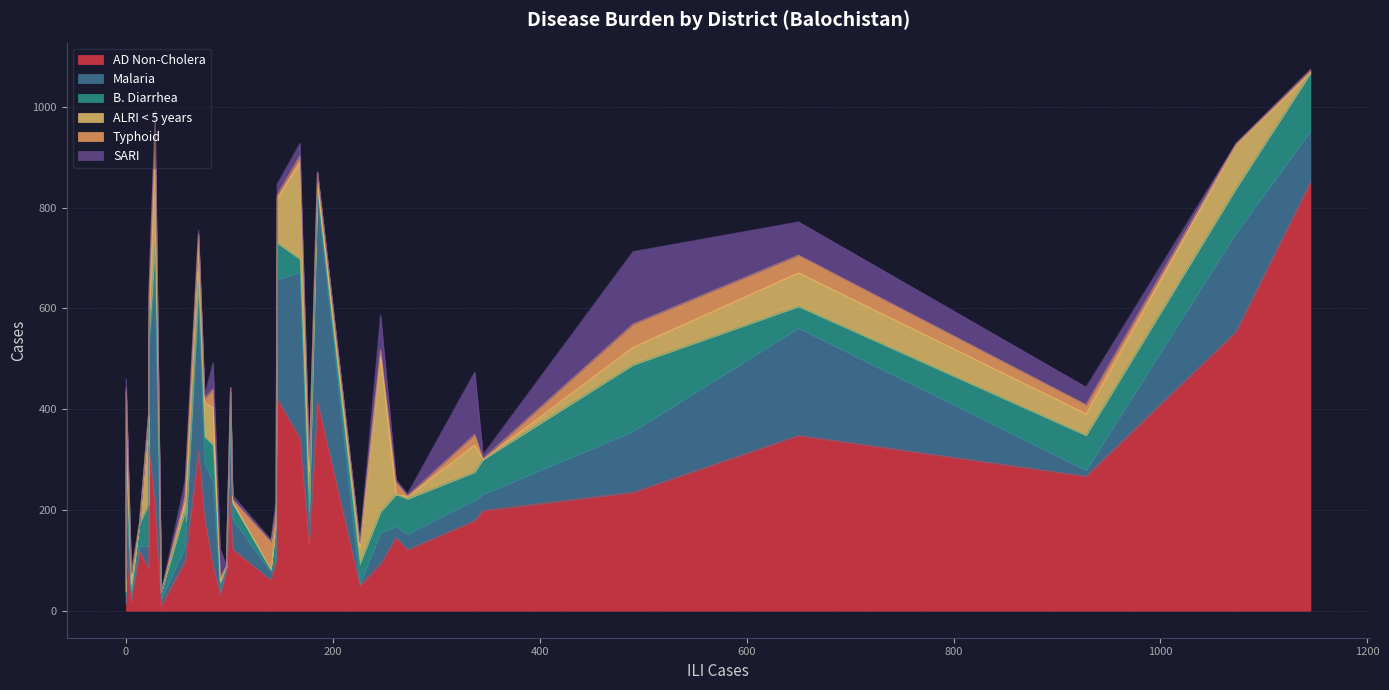

Count the number of categories in the chart.

34